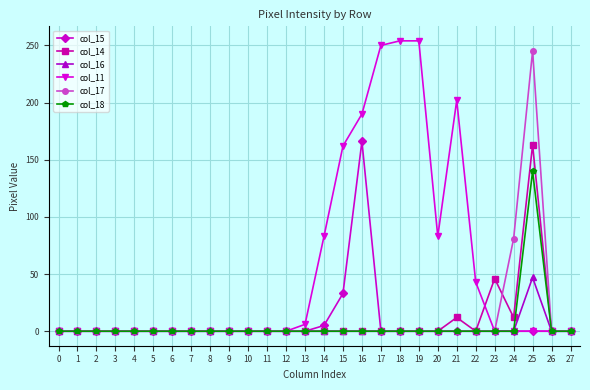

How many values in the col_11 series exceed 0?

10